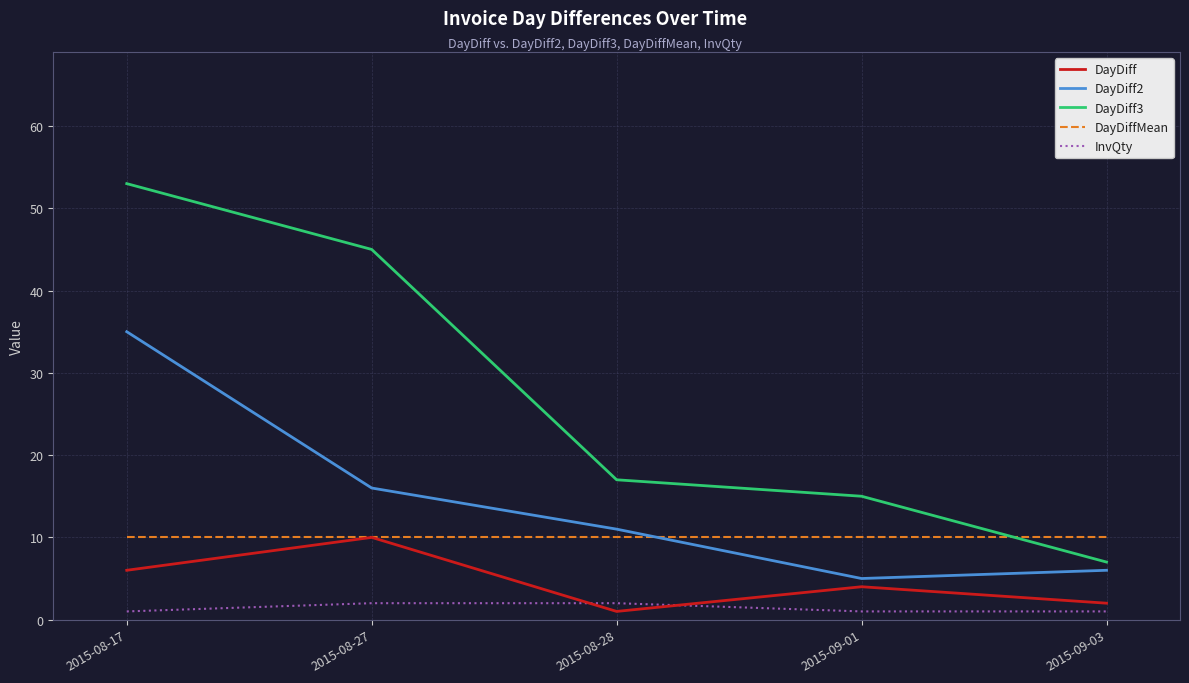

True or false: DayDiff has a value of 2 at 2015-09-03.

True